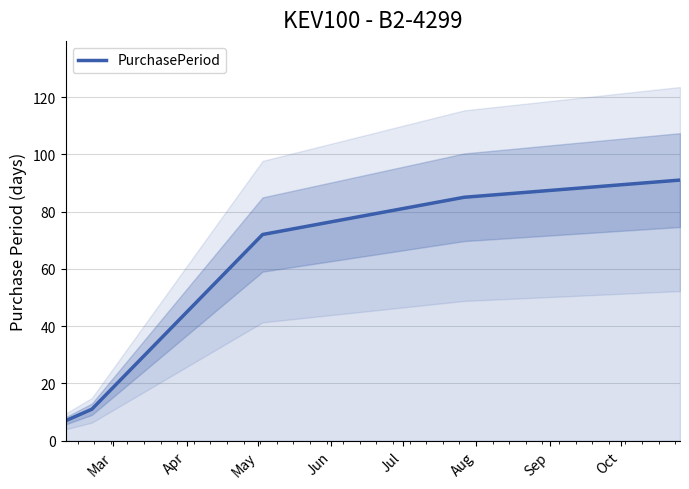

How many lines are shown in the chart?

1